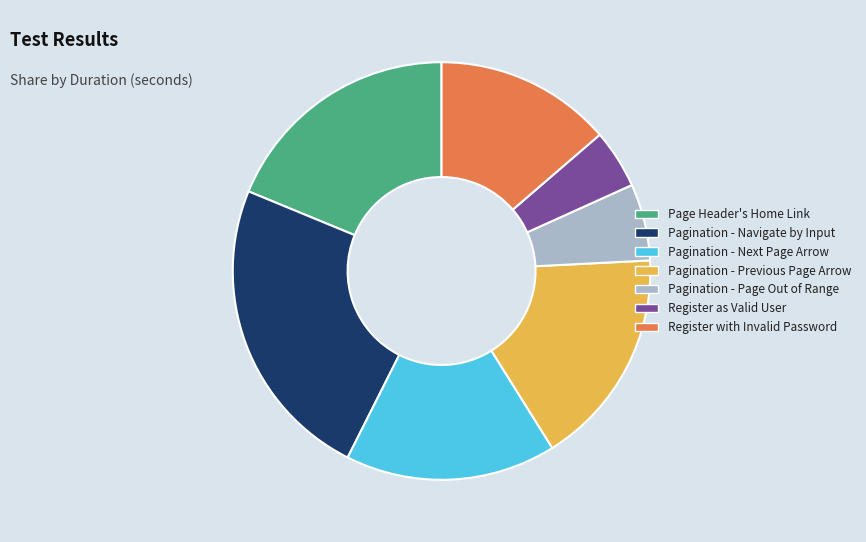

True or false: Page Header's Home Link accounts for 7% of the total.

False